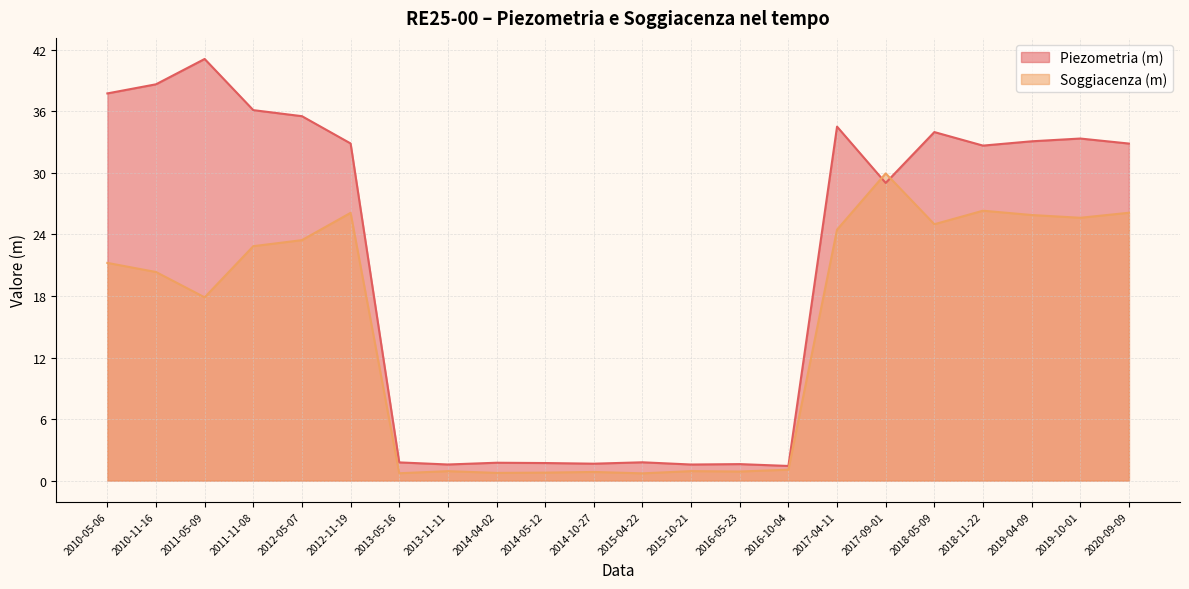

True or false: Soggiacenza (m) and Piezometria (m) intersect in this chart.

True